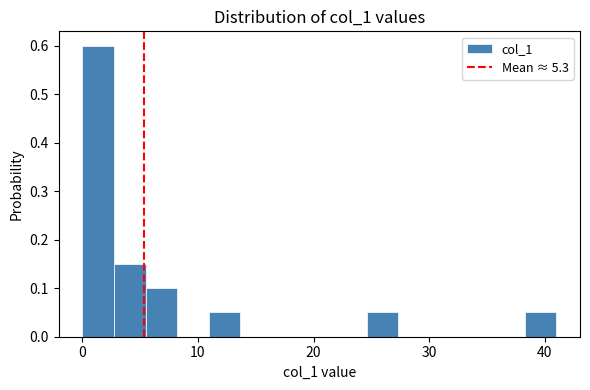

Read against the x-axis, roughly where is the centre of the tallest bar?

1